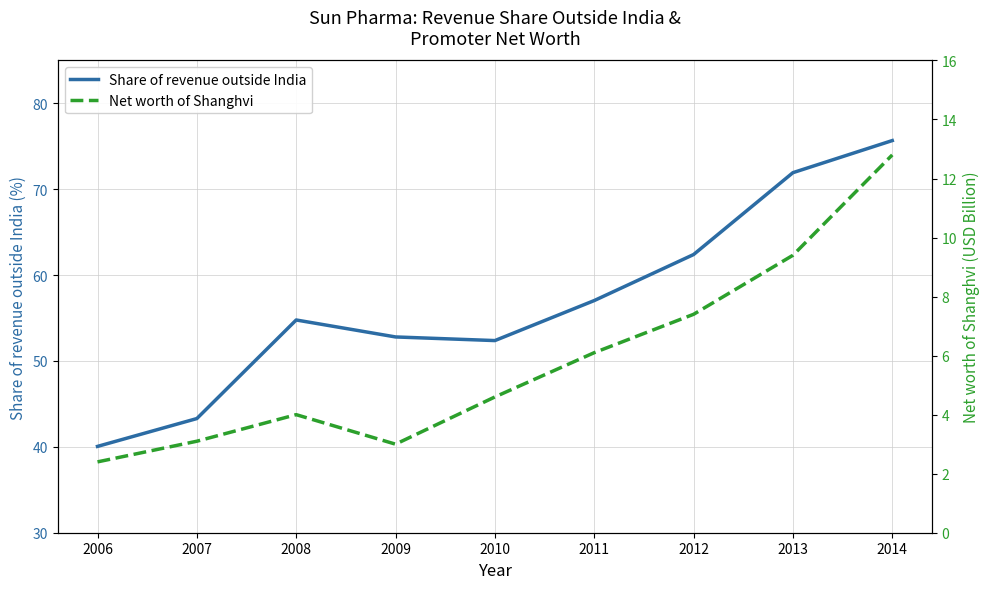

What is the spread (max minus min) of values at 2010?

47.8